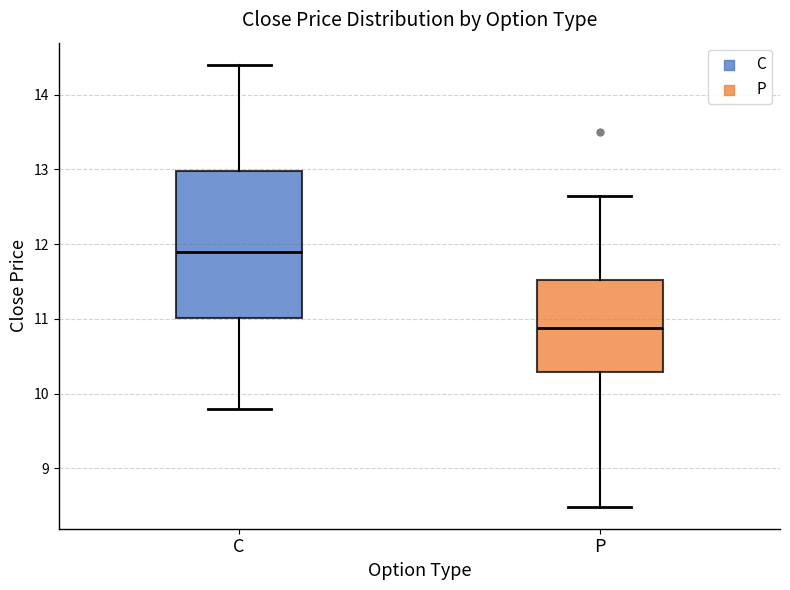

Reading left to right, read every box against the y-axis: the position of its median line, the range the box covers, and the ends of its whiskers. The values are not printed on the chart, so give them approximately, as read against the axis.

C: median 11.9, box 11.0 to 13.0, whiskers 9.8 to 14.4
P: median 10.9, box 10.3 to 11.5, whiskers 8.5 to 12.7